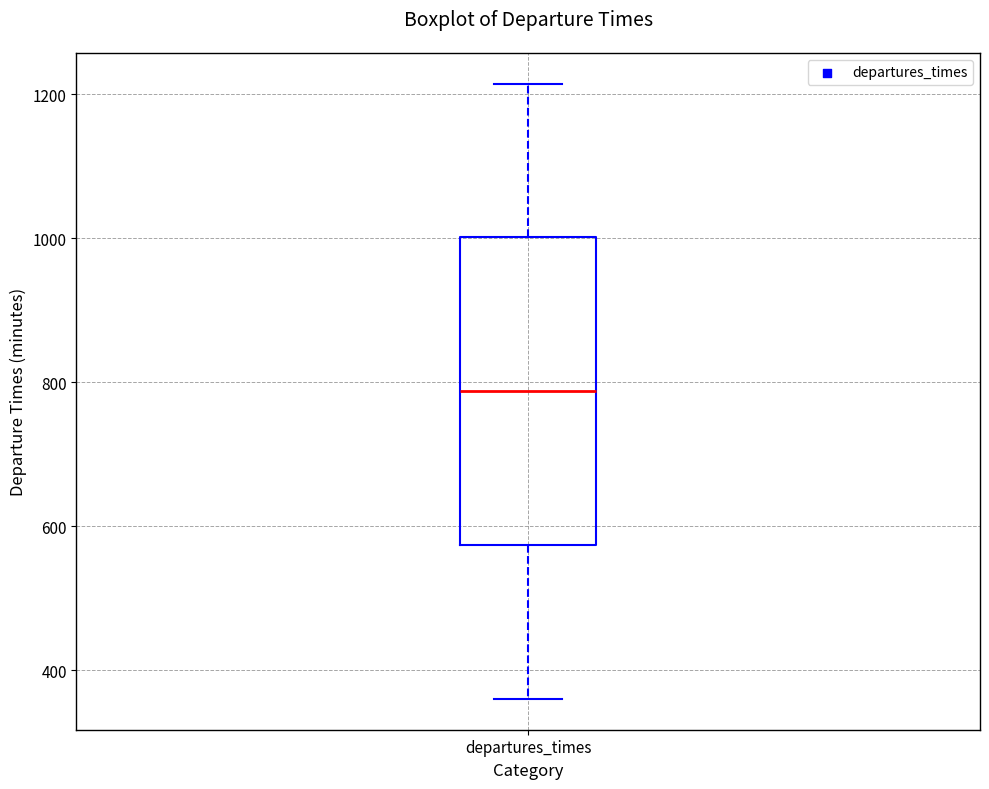

Transcribe this box plot: give where the median line is, the range the box spans, and where the two whiskers end, as read against the y-axis. The values are not printed on the chart, so give them approximately, as read against the axis.

median 780, box 580 to 1000, whiskers 360 to 1220